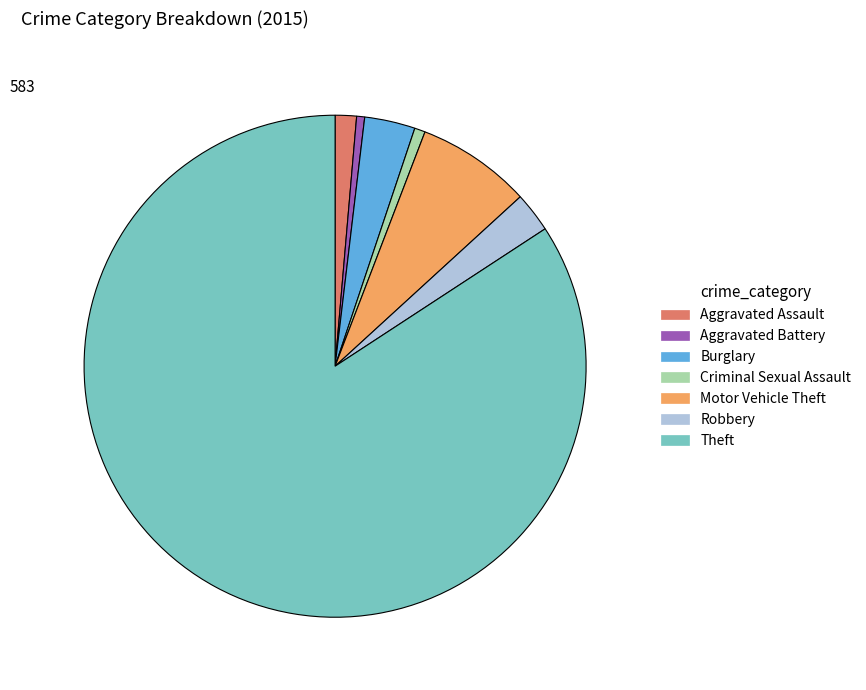

The Robbery slice represents 10% of the pie. True or false?

False